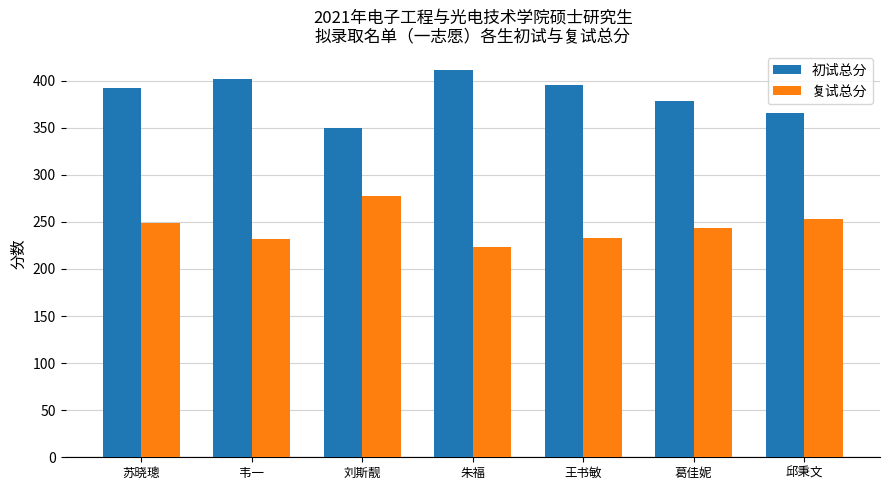

How many bars are there in total?

14